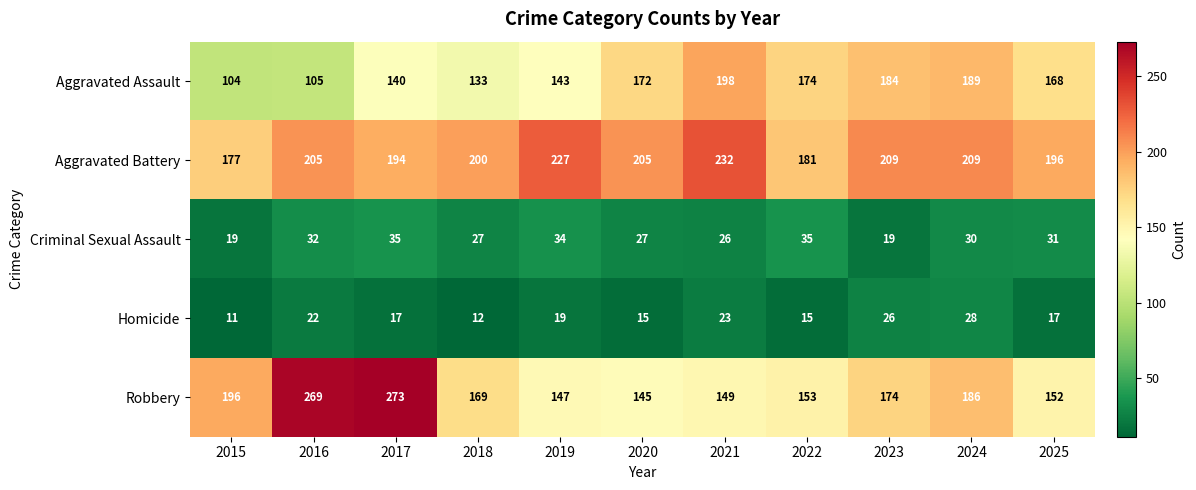

Is it true that Aggravated Battery equals 67 at 2018?

False